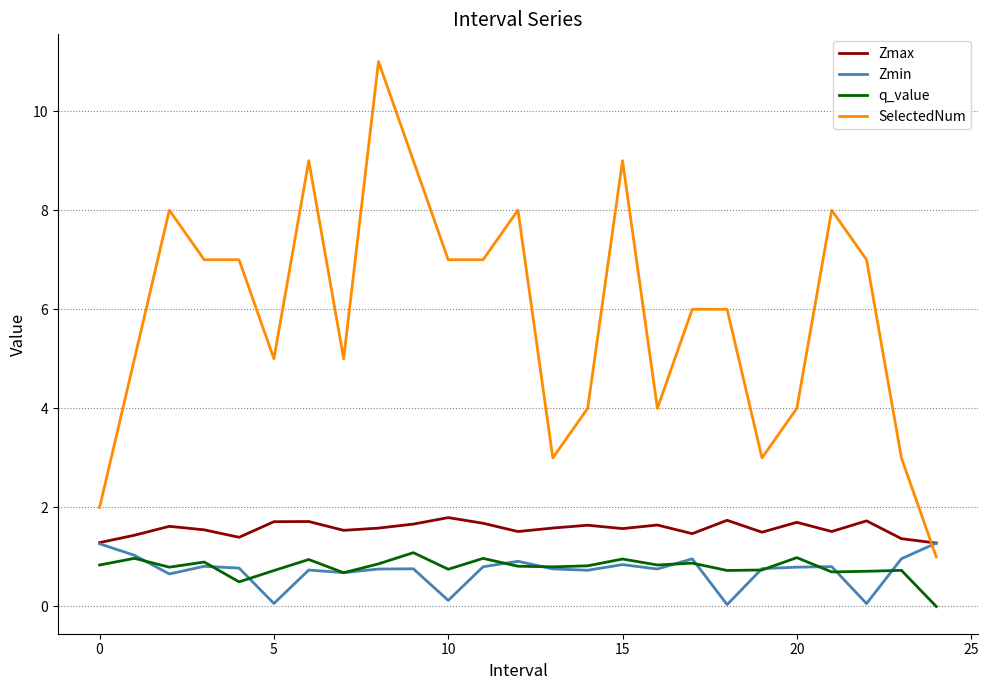

Which series has the largest total across all categories?

SelectedNum